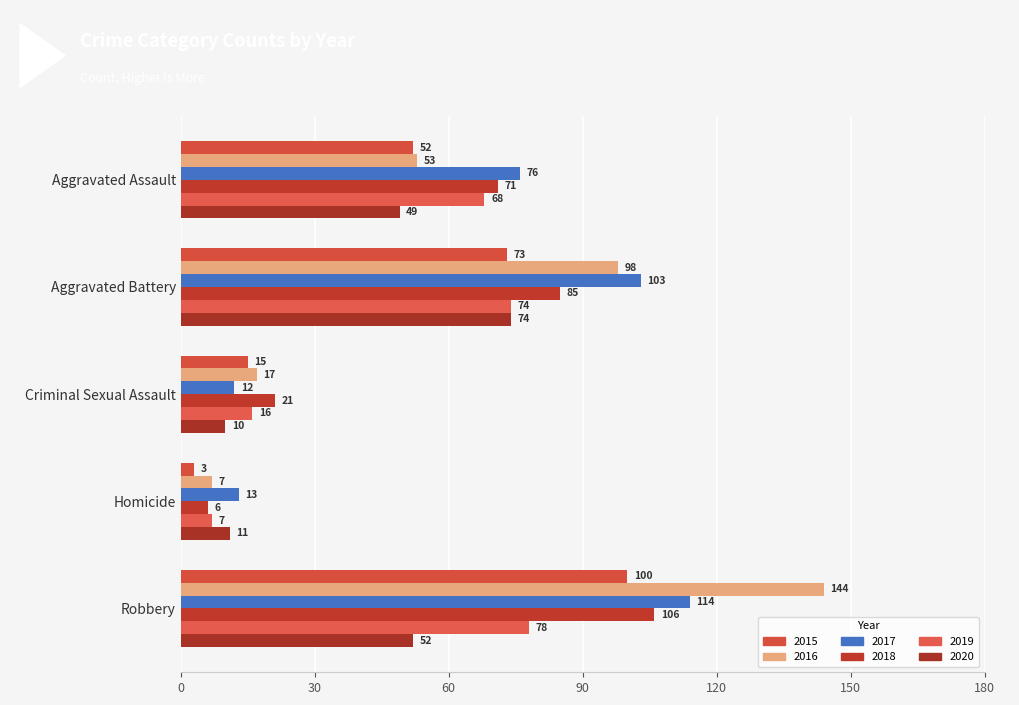

Is it true that 2019 equals 78 at Robbery?

True